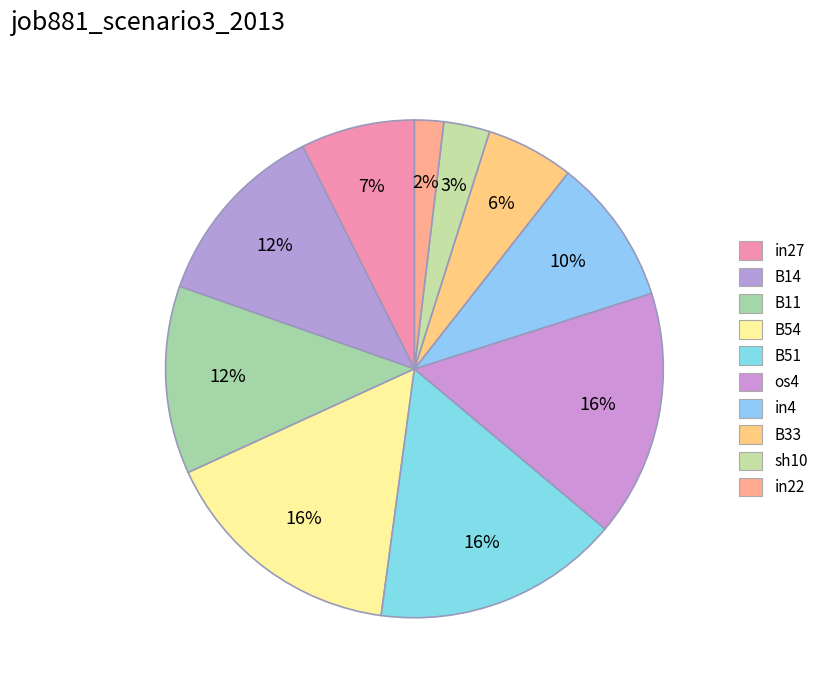

How many slices are in this pie chart?

10